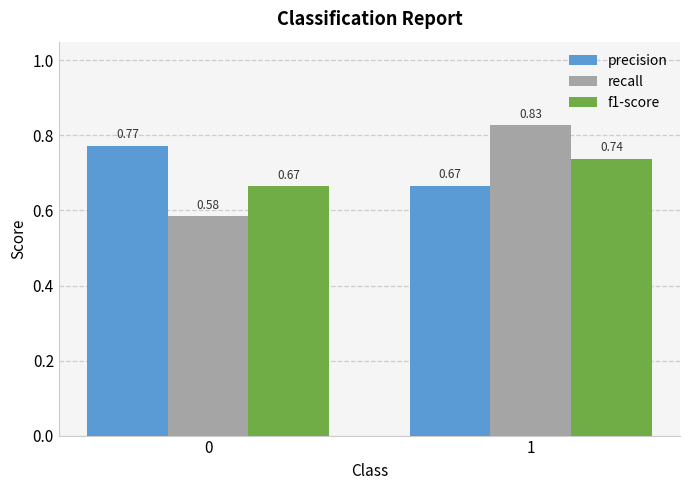

Which series has the largest total across all categories?

precision